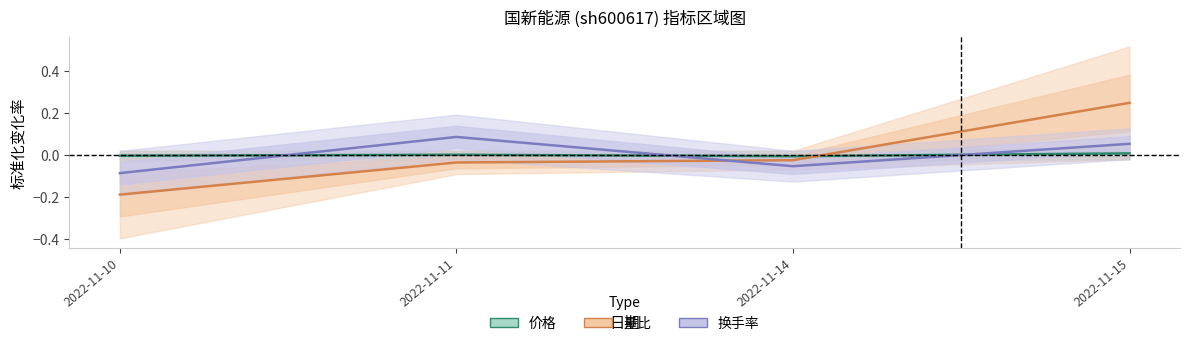

How many 换手率 values are between 0 and 1?

2